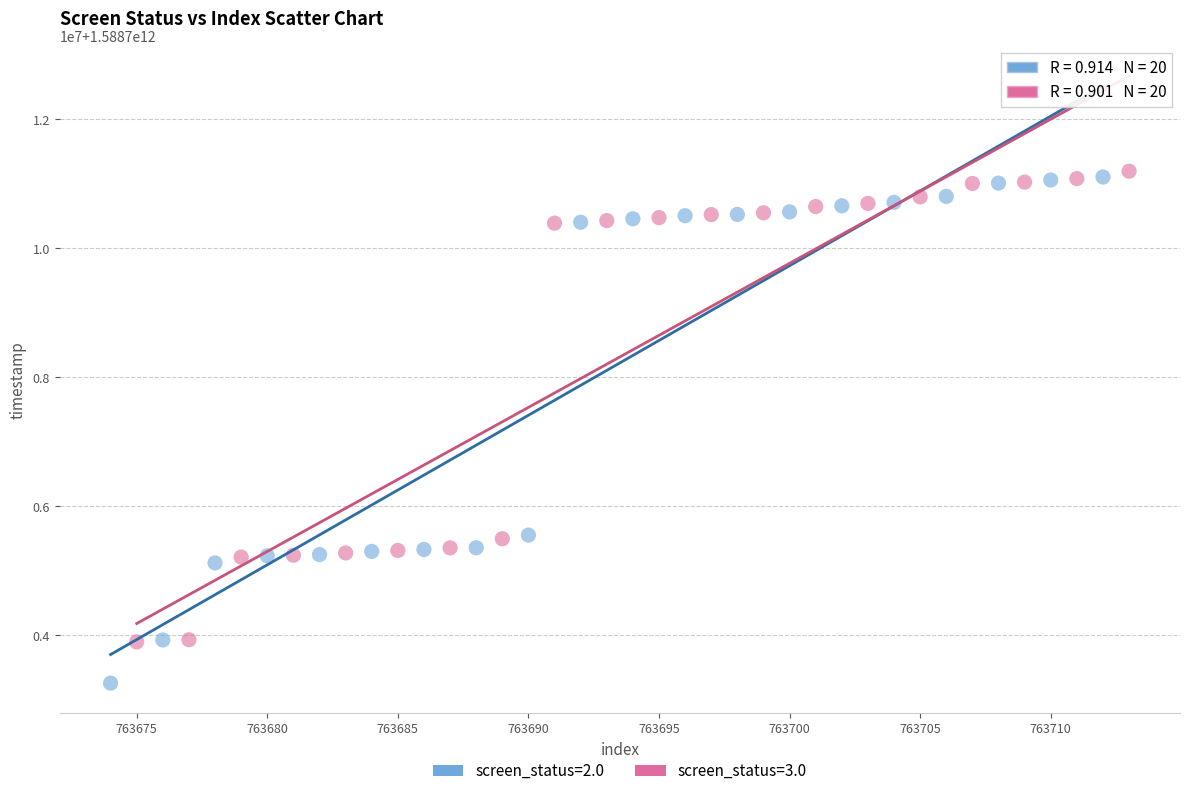

What are all the series names shown in the legend?

screen_status=2.0, screen_status=3.0